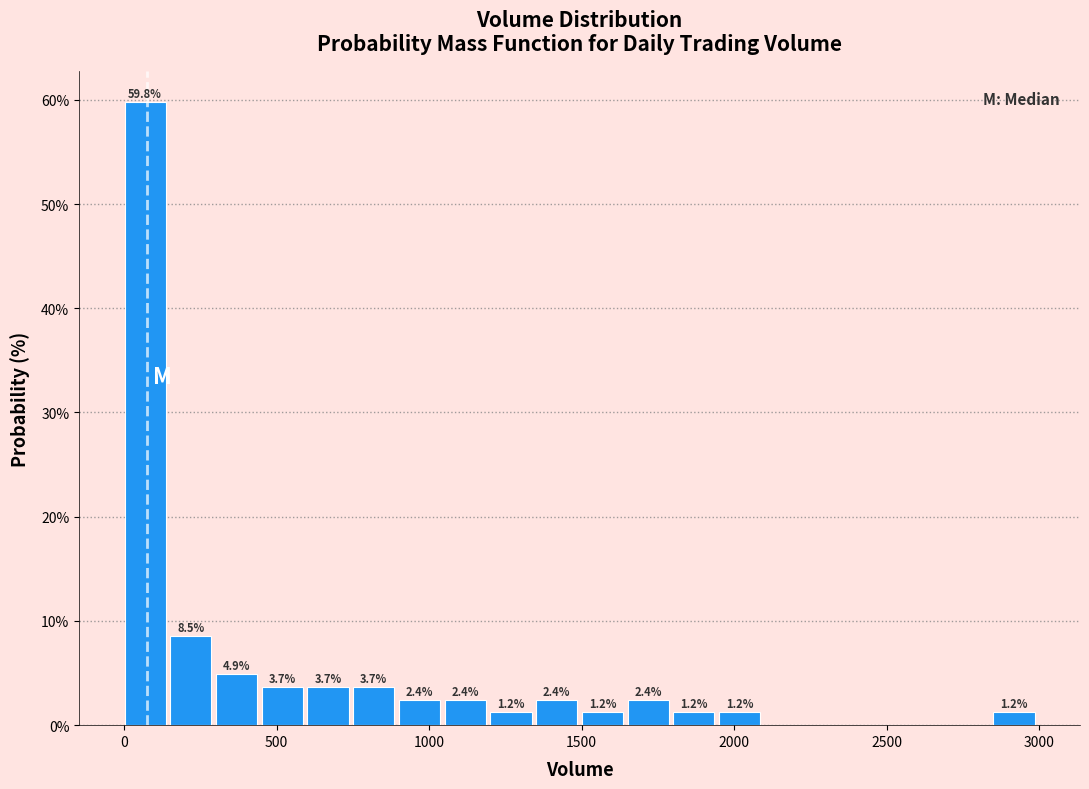

Read against the x-axis, roughly where is the centre of the tallest bar?

50